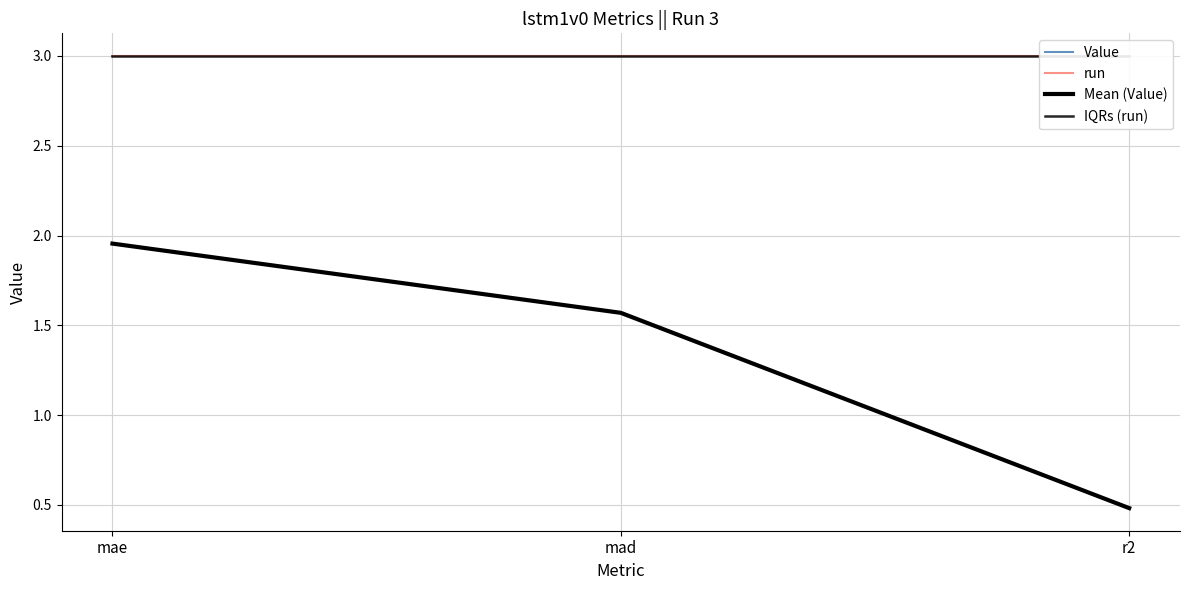

Where does the Value series first go above 1?

mae